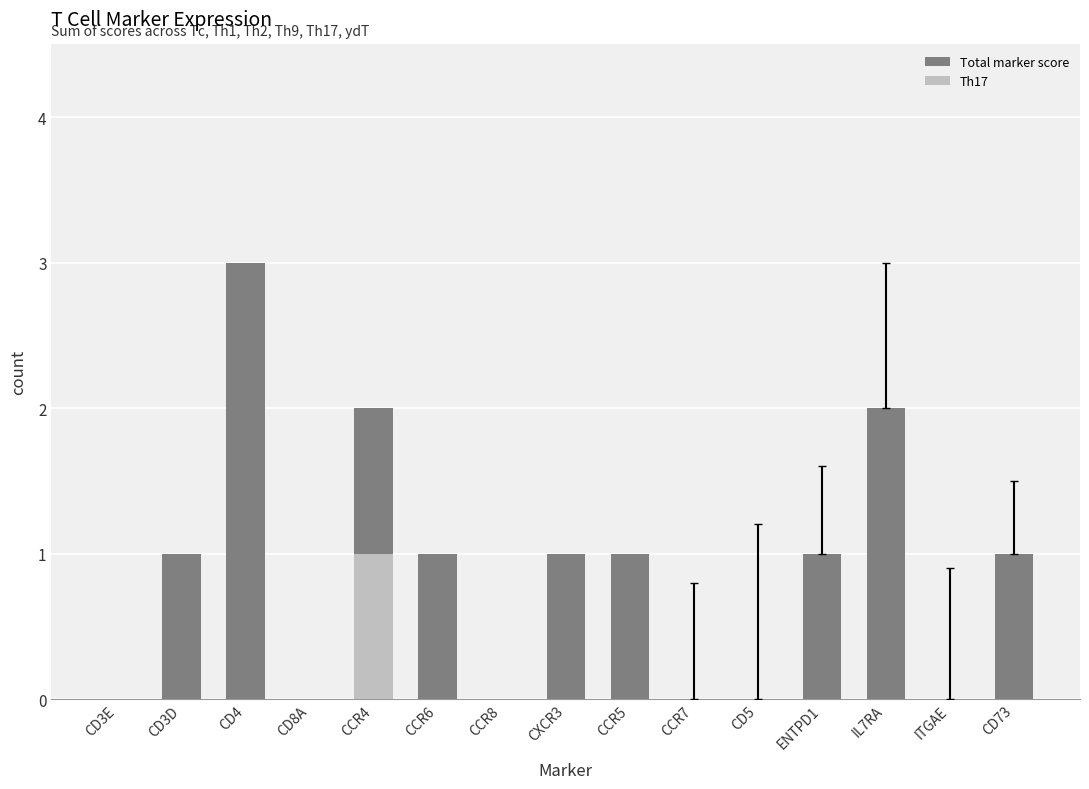

How many groups of bars are there?

15